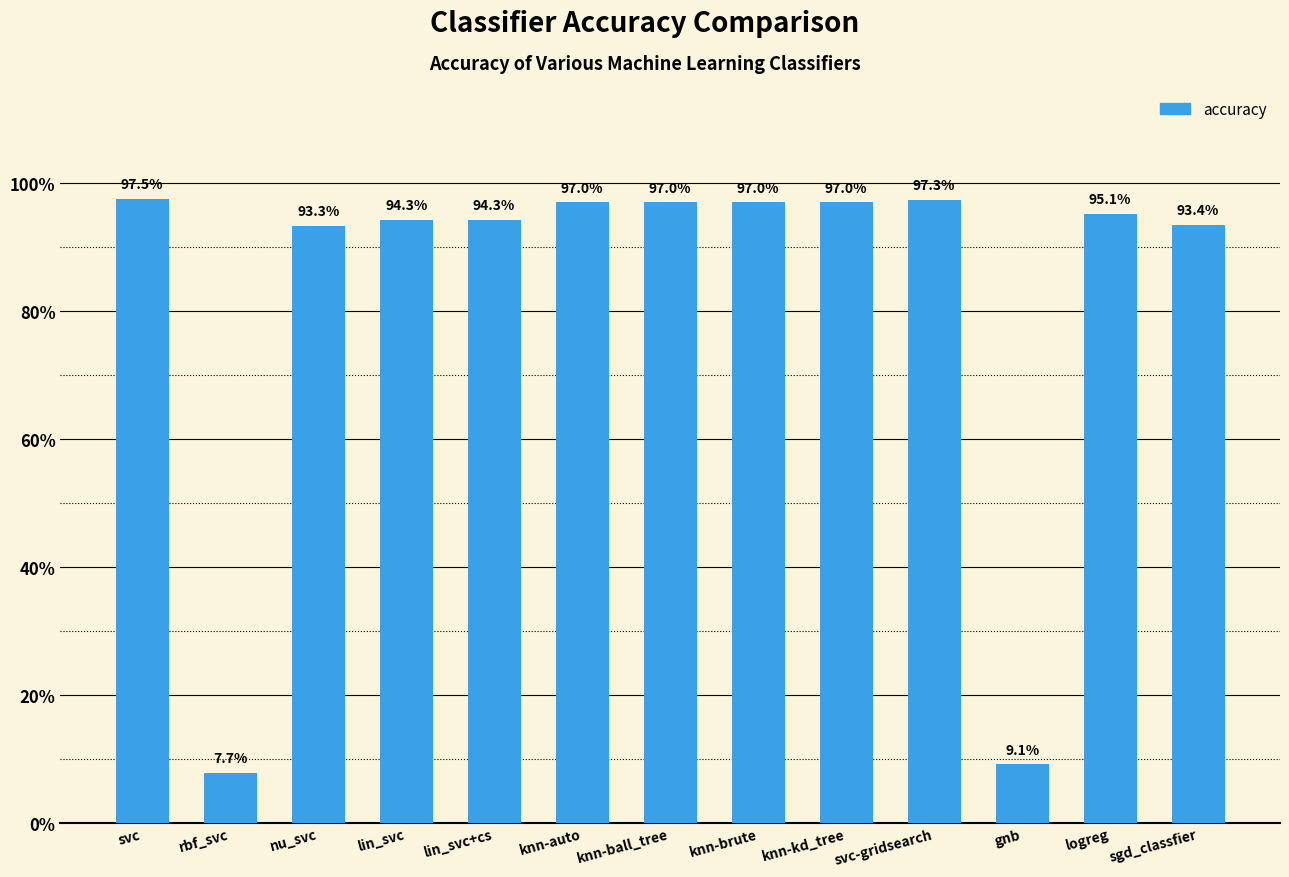

Reading left to right, list all the values displayed in this chart.

svc=1.0	rbf_svc=0.1	nu_svc=0.9	lin_svc=0.9	lin_svc+cs=0.9	knn-auto=1.0	knn-ball_tree=1.0	knn-brute=1.0	knn-kd_tree=1.0	svc-gridsearch=1.0	gnb=0.1	logreg=1.0	sgd_classfier=0.9